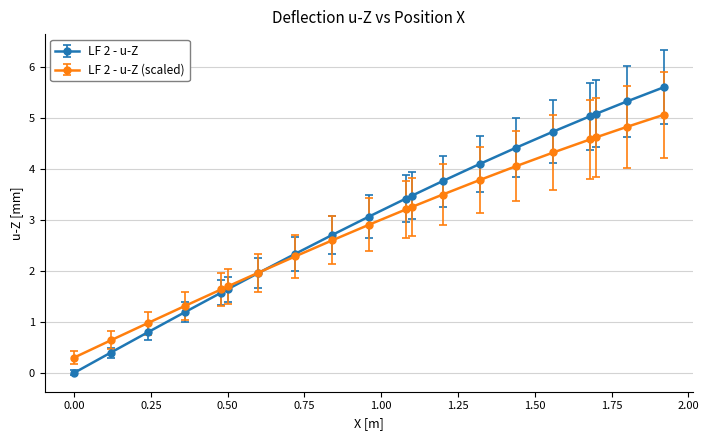

List the series in order of their peak value, highest first.

LF 2 - u-Z, LF 2 - u-Z (scaled)